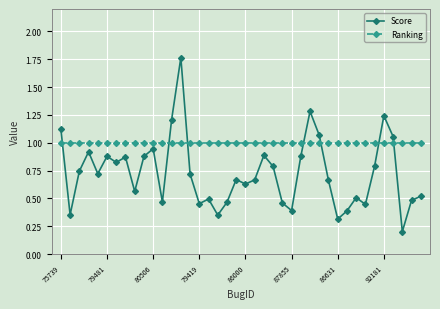

What are all the series names shown in the legend?

Score, Ranking